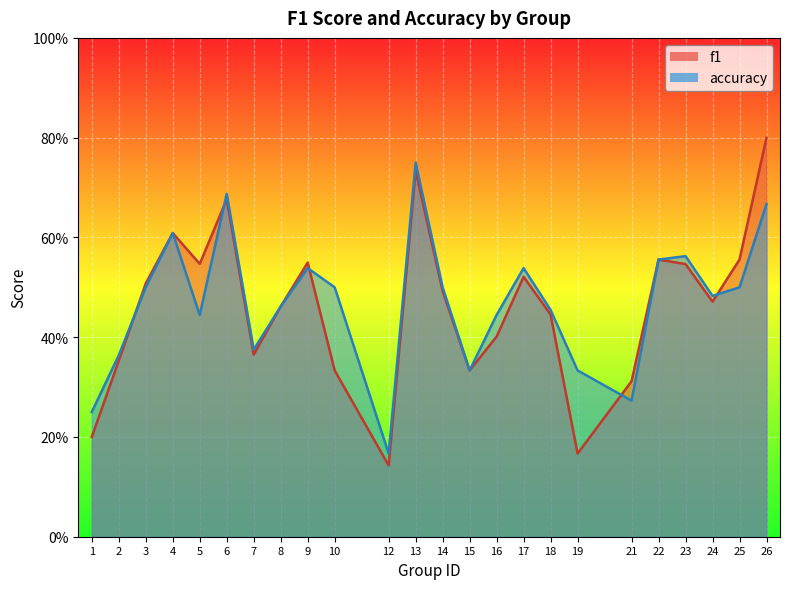

What is the sum of all accuracy values?

11.3